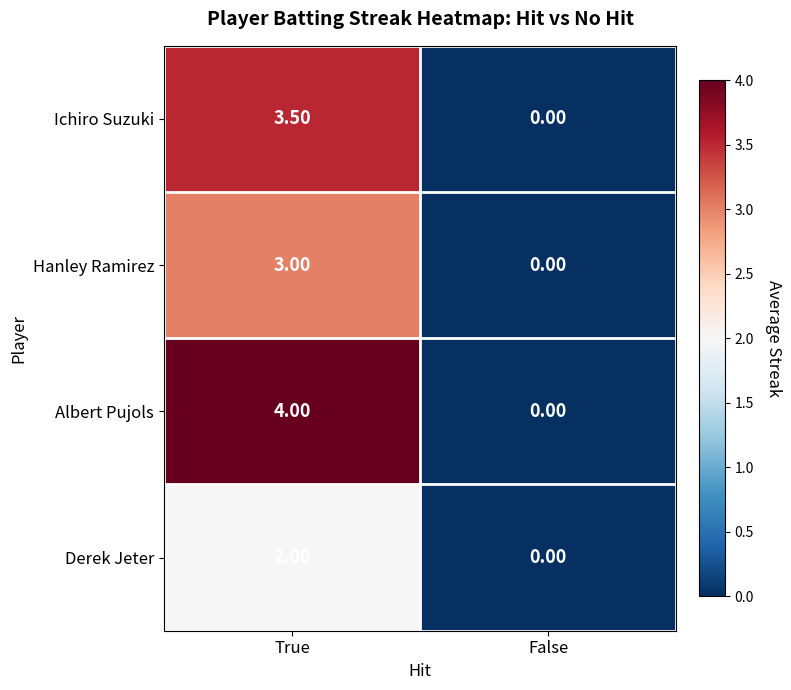

How many data points in Ichiro Suzuki are above 3?

1